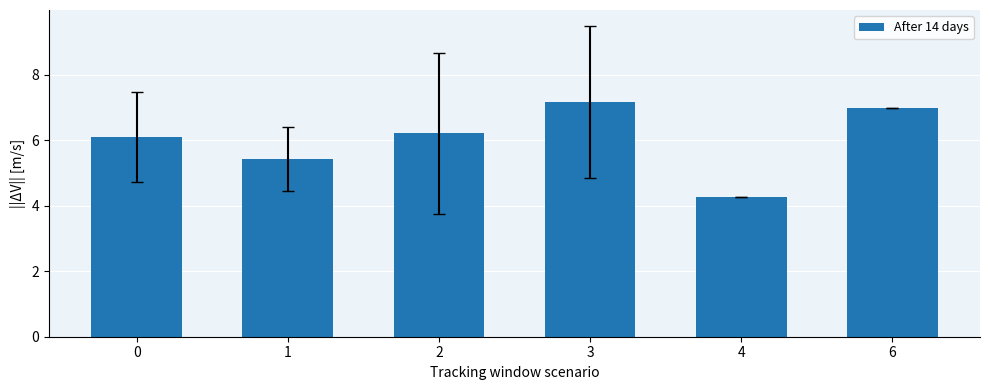

Rank the categories by value from lowest to highest.

4, 1, 0, 2, 6, 3